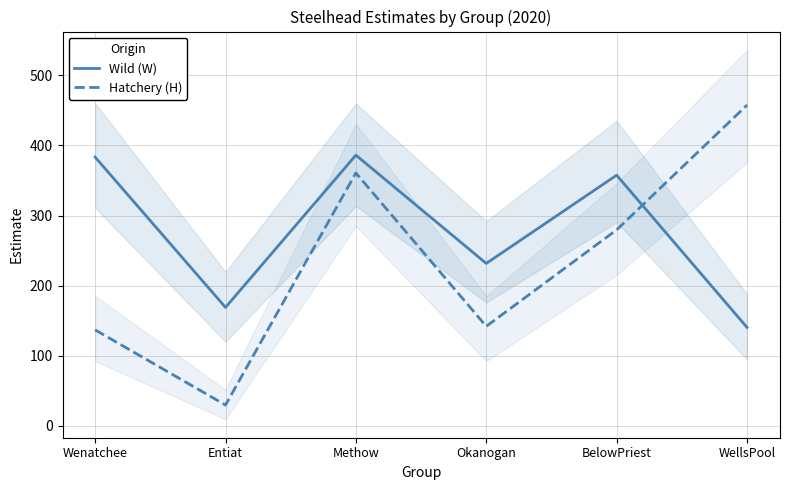

The value of Hatchery (H) at BelowPriest is 376.5. True or false?

False